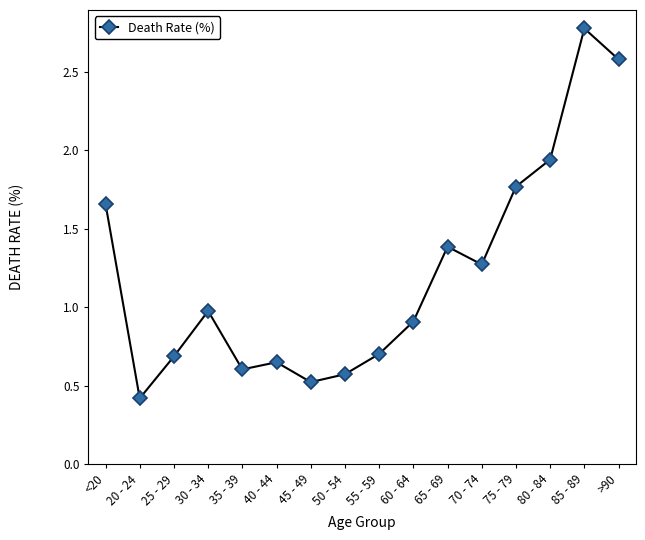

What is the smallest value displayed?

0.4